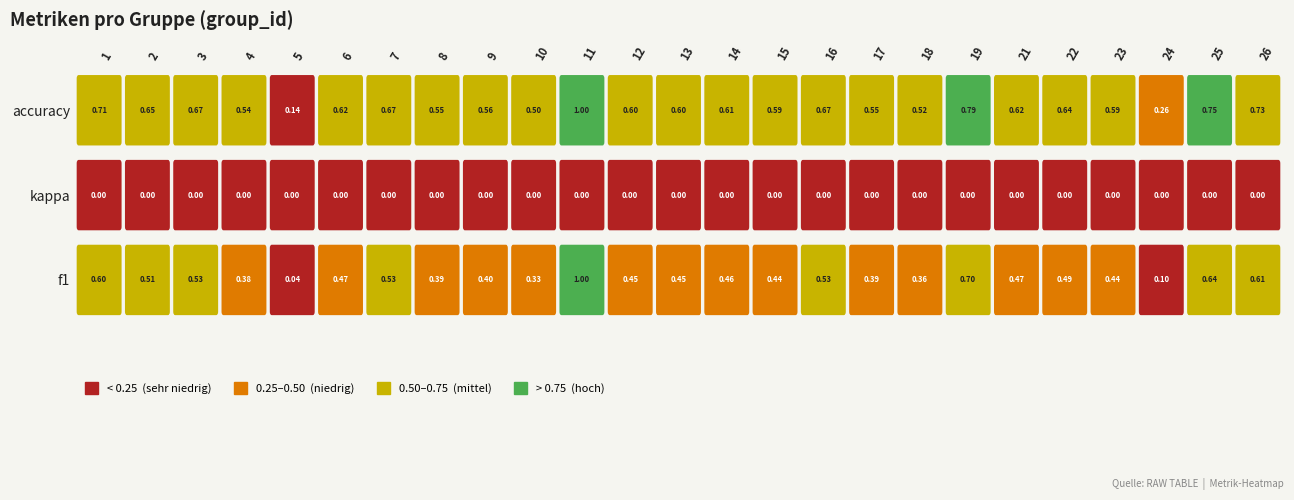

Rank the series at 6 from lowest to highest value.

kappa, f1, accuracy